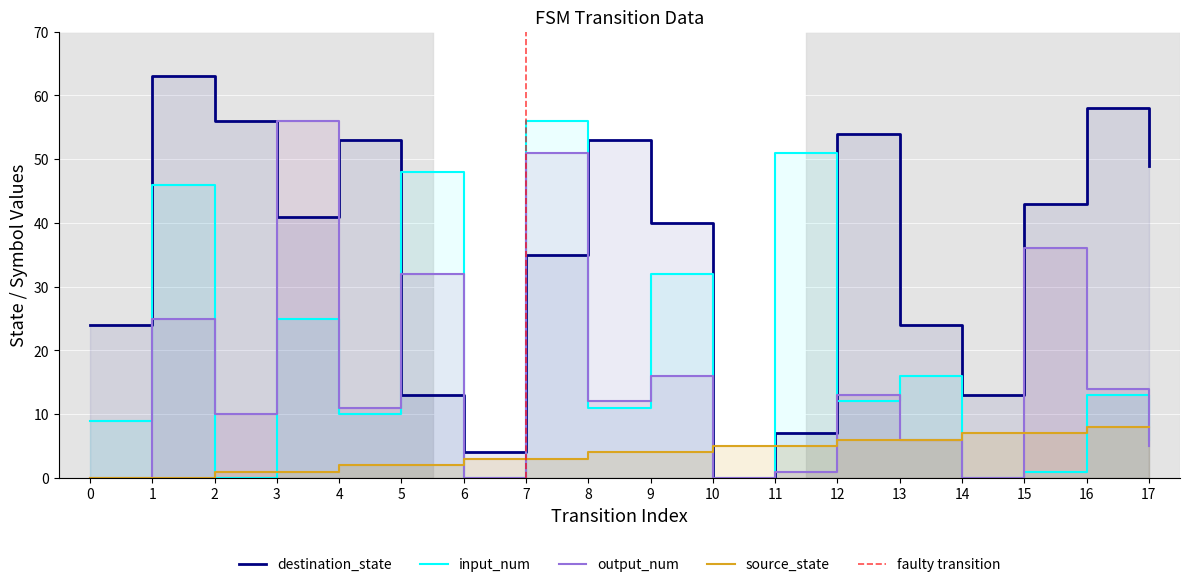

Which category has the highest value across all series?

1